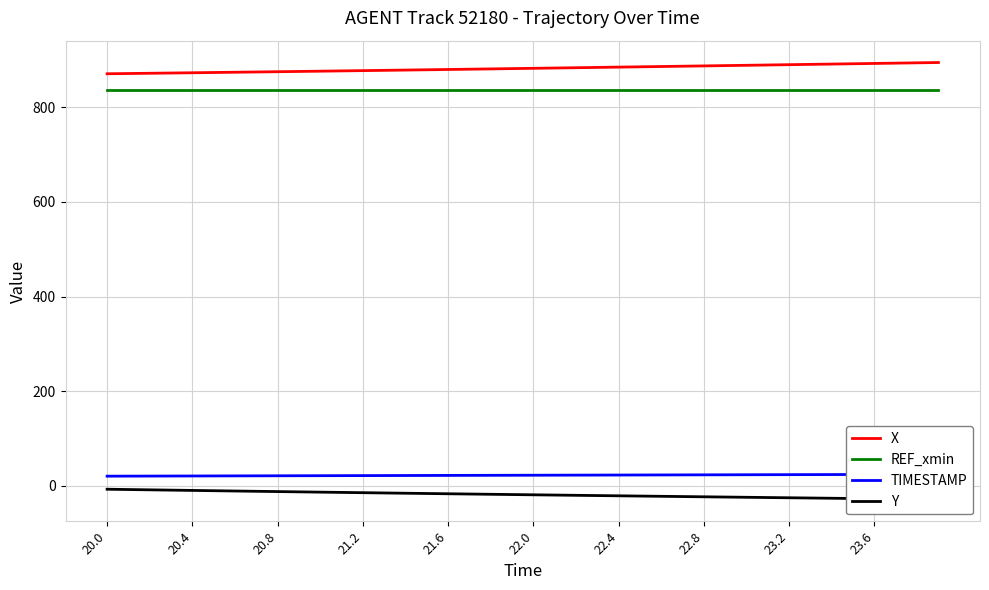

How many series are shown in this chart?

4